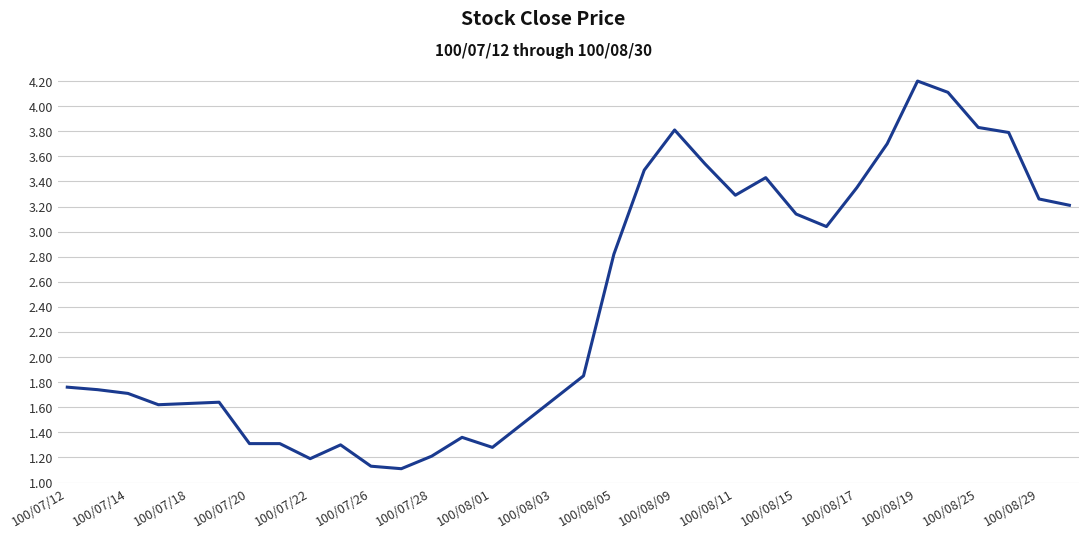

Does the chart have visible grid lines?

Yes